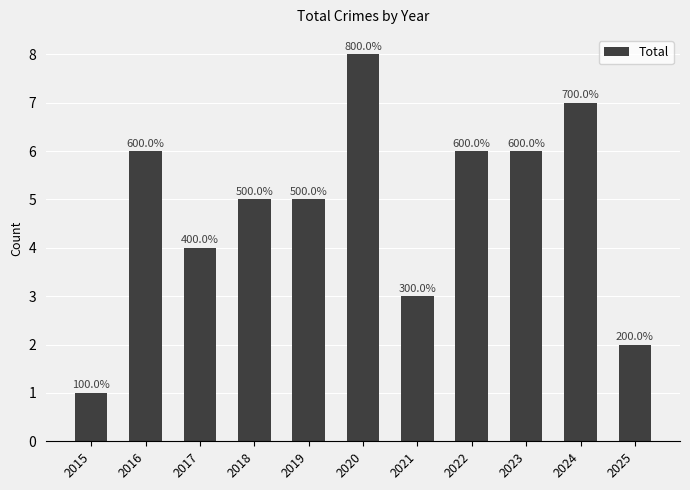

What is the sum of the values at 2018 and 2021?

8